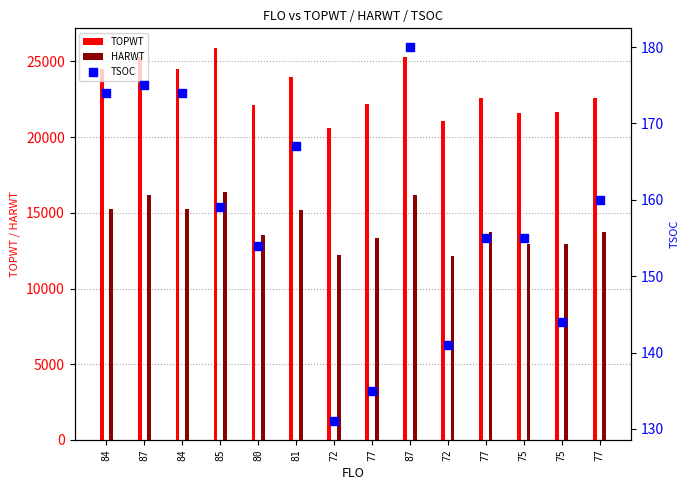

At how many categories does at least one series exceed 518?

14